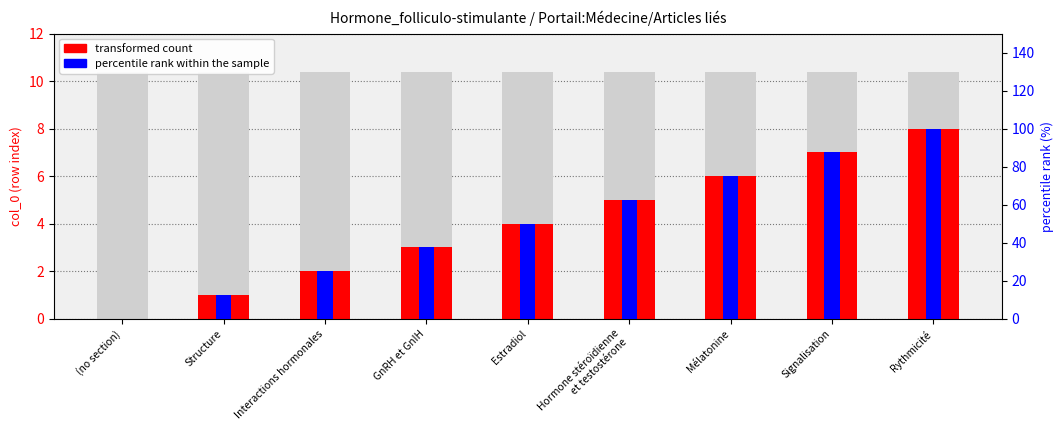

What is the average value of the percentile rank within the sample series?

50.0